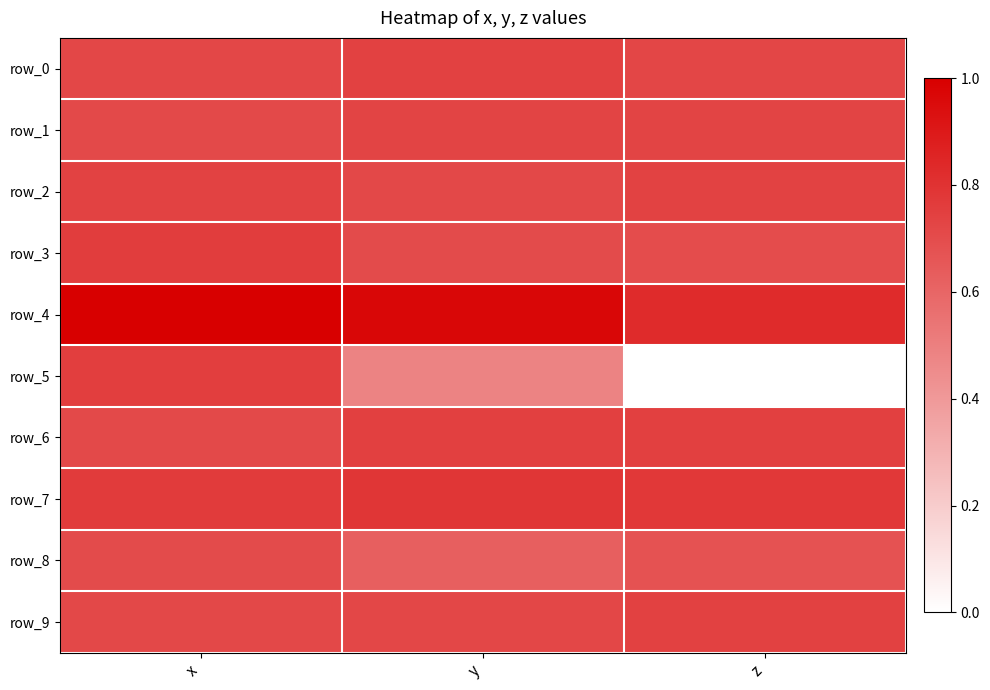

List the labels in order of row_9 value, largest first.

z, y, x